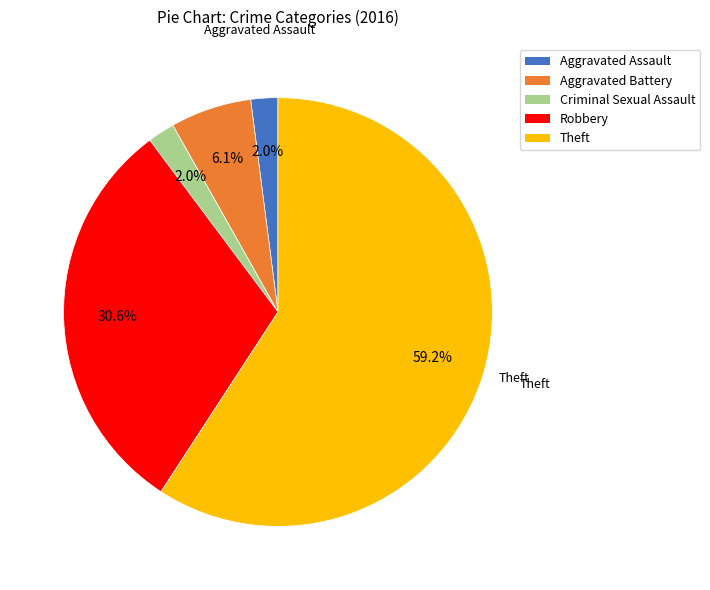

To the nearest percent, what is the combined percentage of Aggravated Assault and Aggravated Battery?

8%